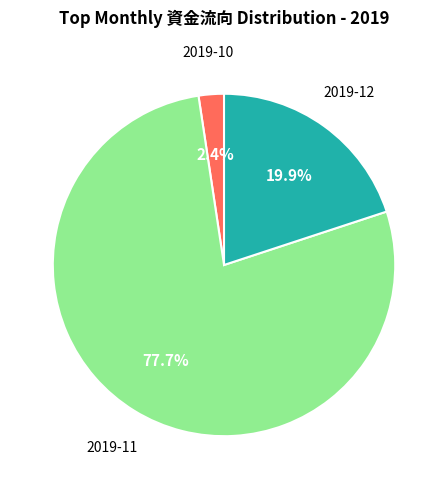

Is there any slice that represents more than half of the pie?

Yes